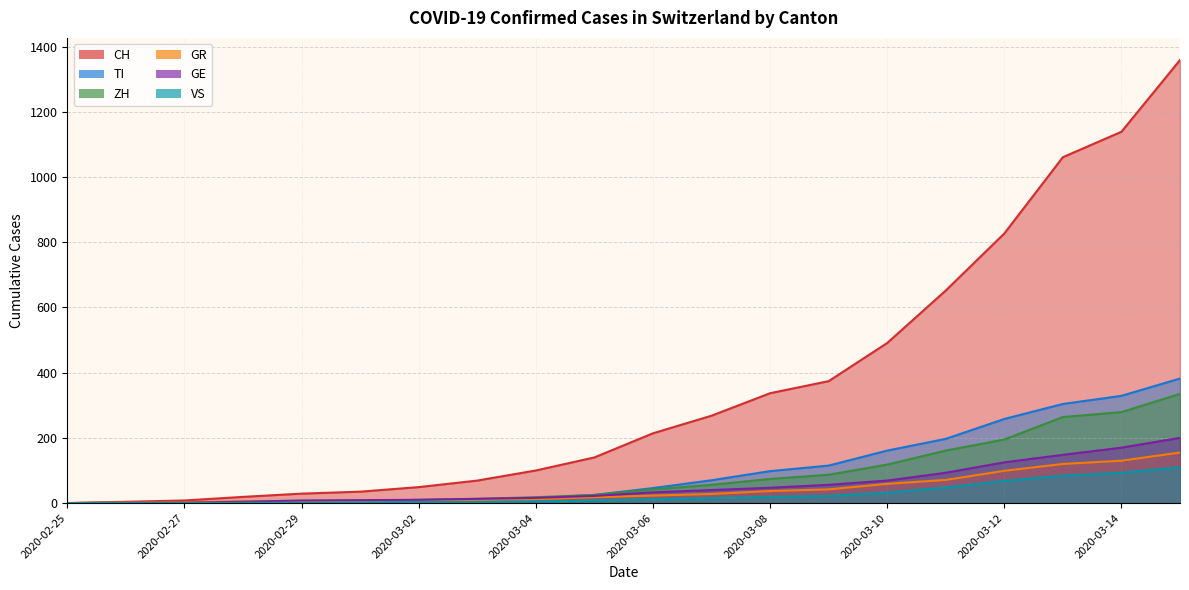

Which series changed the most between 2020-03-05 and 2020-03-15?

CH